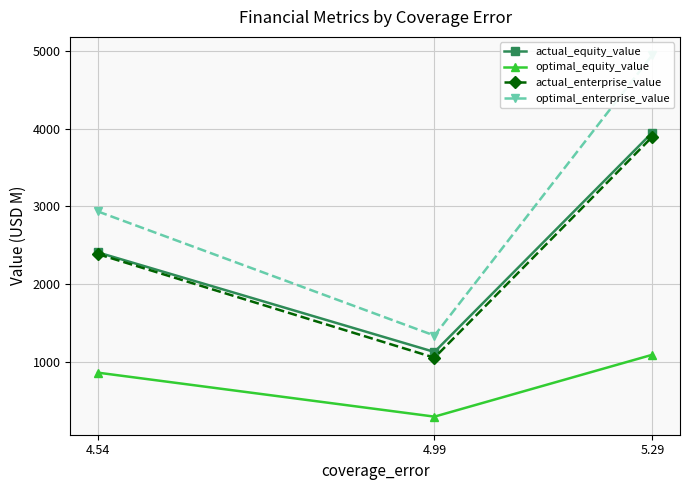

Count the number of categories in the chart.

3